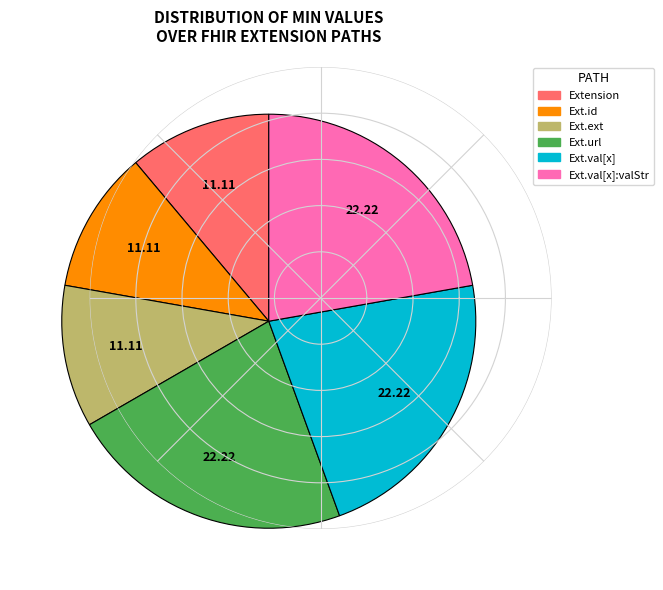

Approximately how many times larger is the value at Ext.id compared to Ext.ext?

1.0